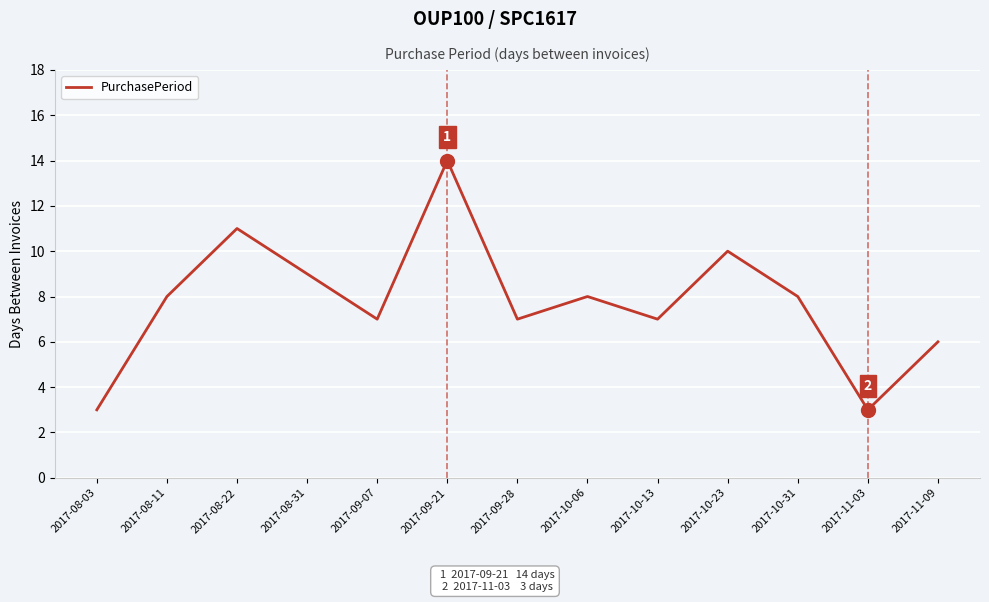

Between 2017-09-28 and 2017-08-03, which is larger?

2017-09-28